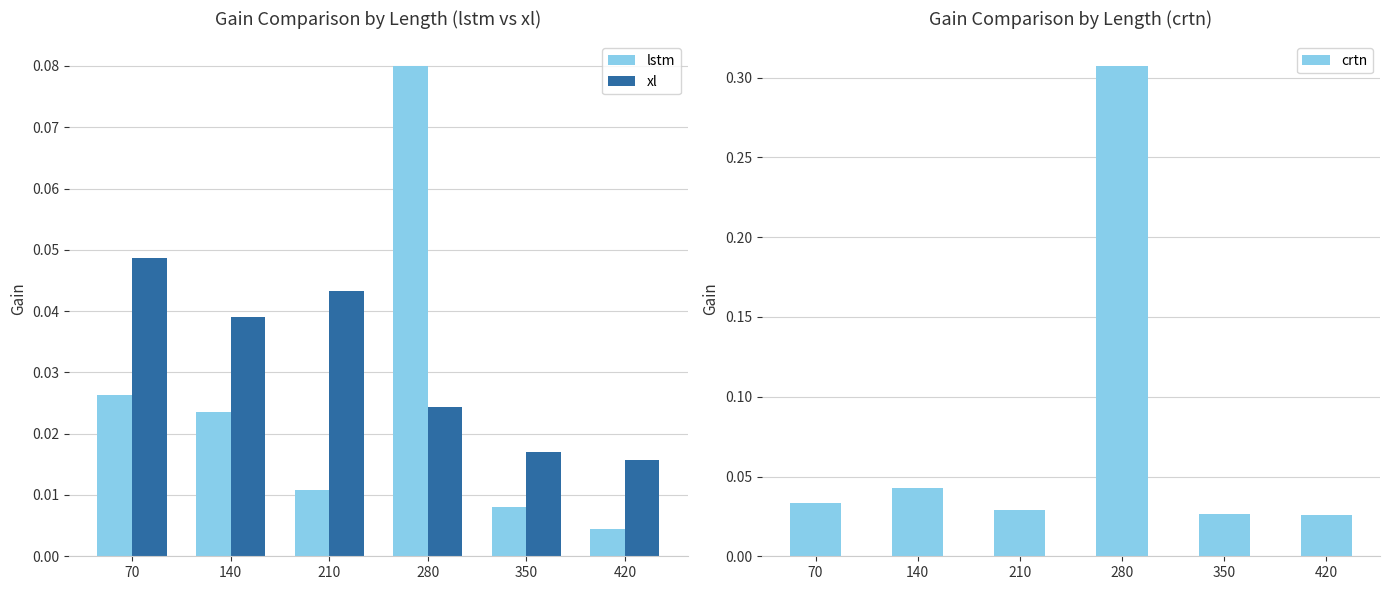

Reading left to right, list all the values displayed in this chart.

lstm: 0.0	0.0	0.0	0.1	0.0	0.0
xl: 0.0	0.0	0.0	0.0	0.0	0.0
crtn: 0.0	0.0	0.0	0.3	0.0	0.0